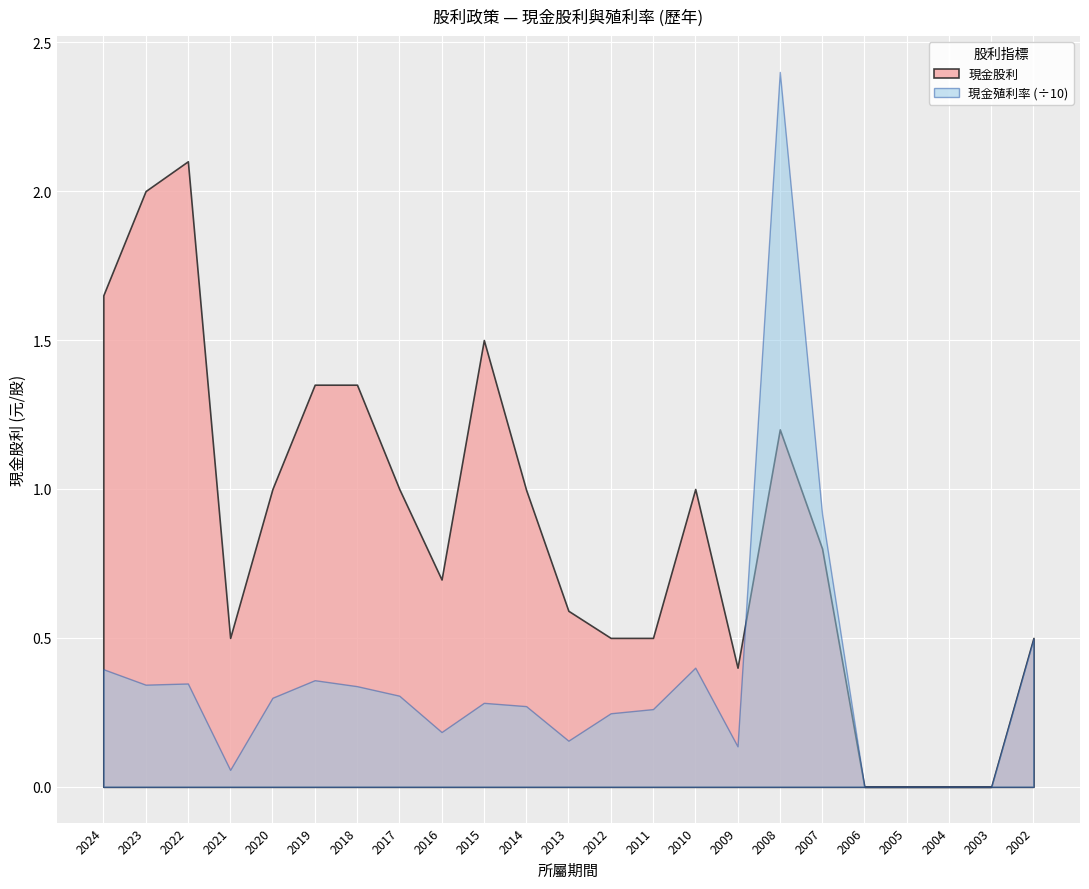

At 2010, list the series in order from largest to smallest.

現金股利, 現金殖利率 (÷10)